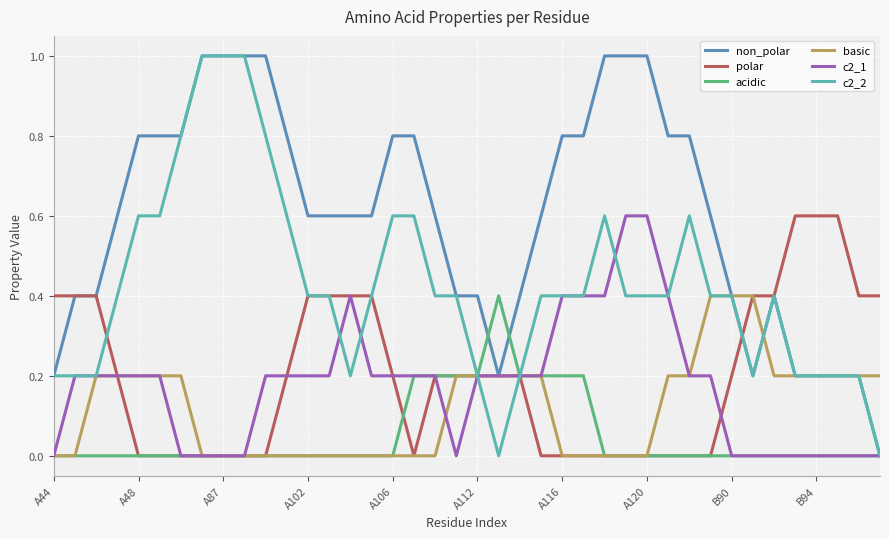

Does the chart display data point markers on the line(s)?

No